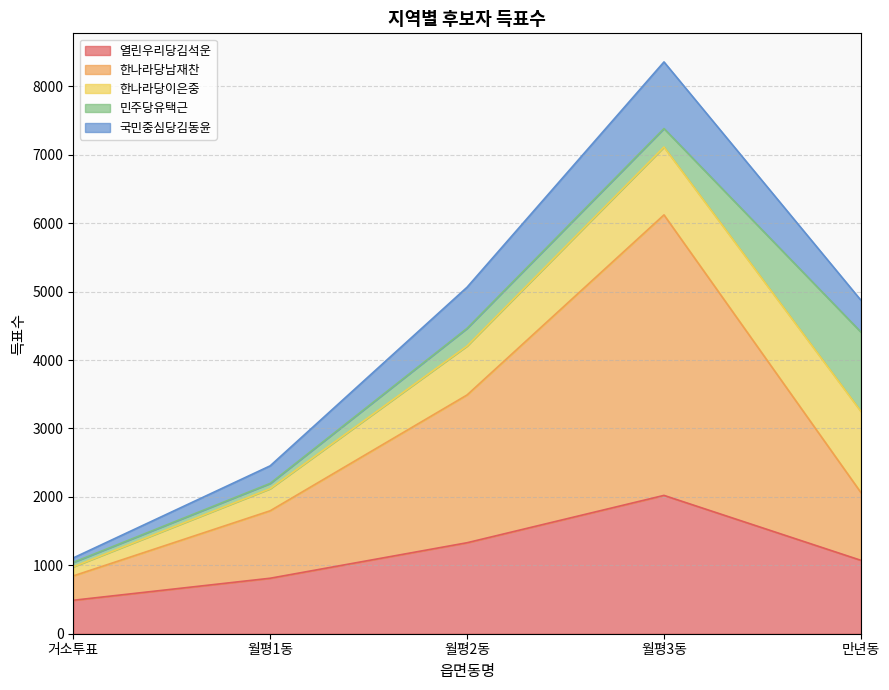

Where does the 한나라당남재찬 series first go above 2064?

월평2동